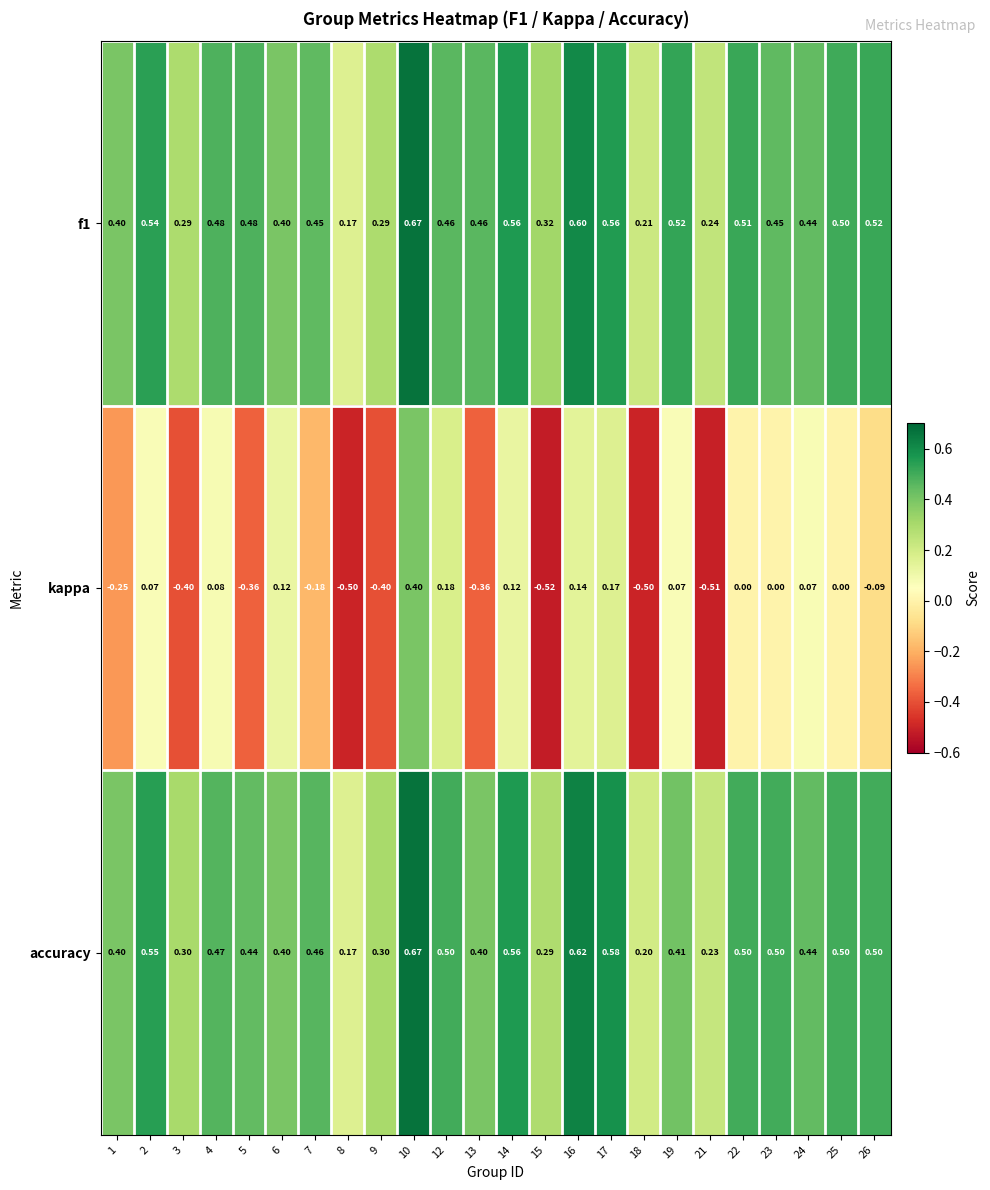

How many values in kappa are below zero?

11